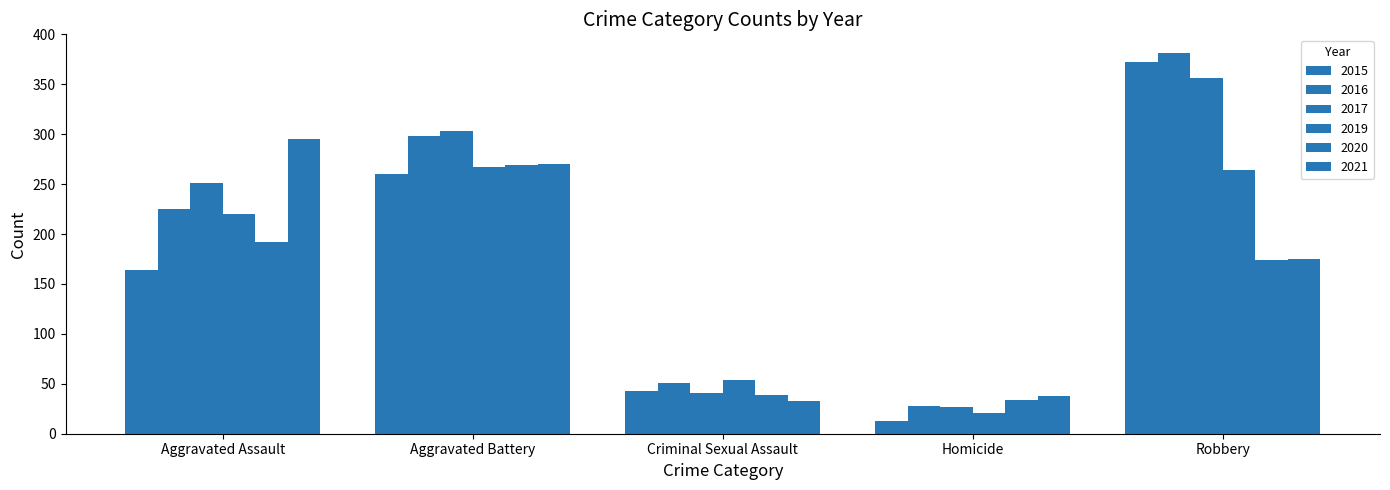

How many bars are there in total?

30